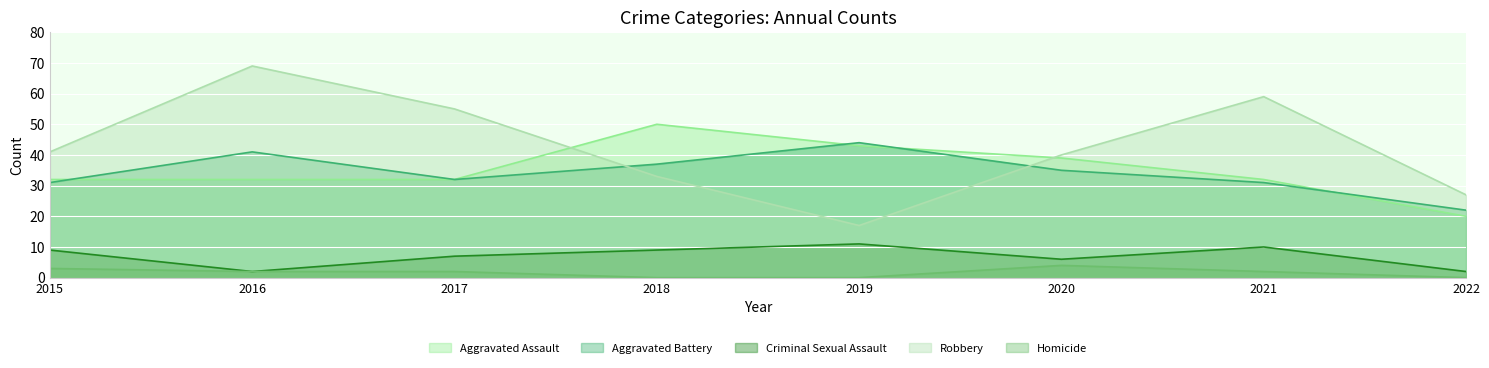

Is it true that Aggravated Battery equals 13 at 2015?

False